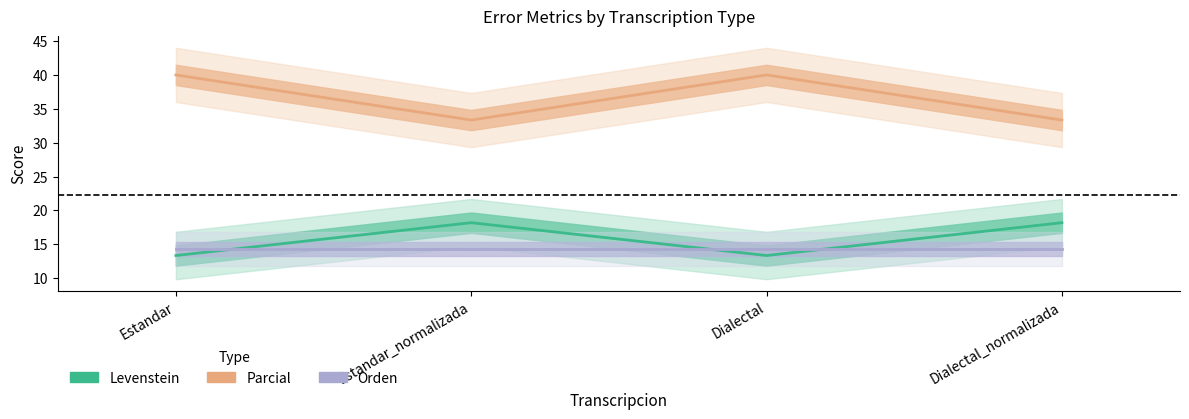

What is the value of the Levenstein point at the 2nd from the left?

18.2